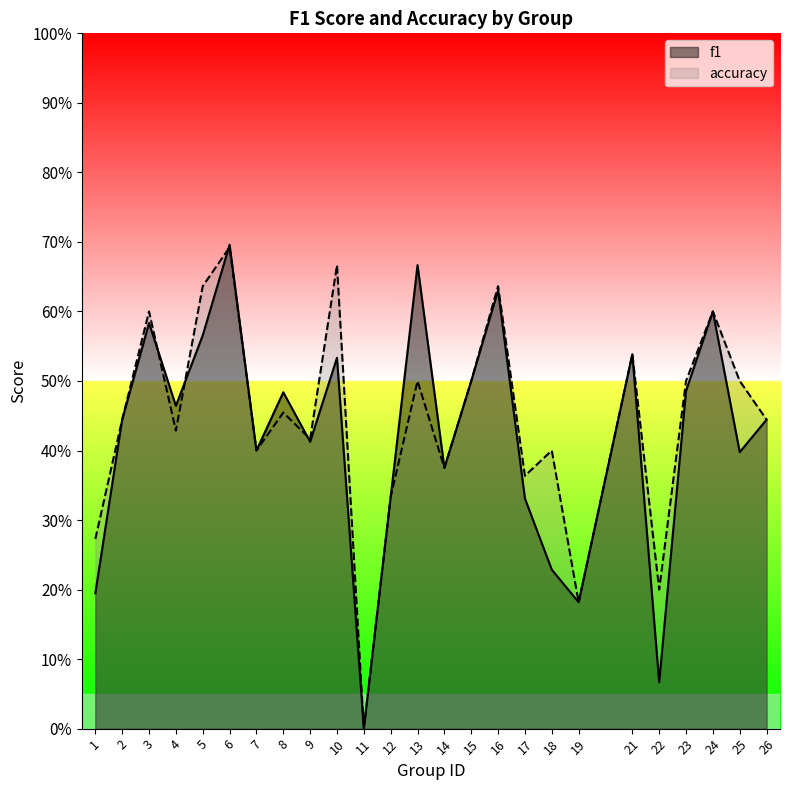

List the labels in order of accuracy value, largest first.

6, 10, 5, 16, 3, 24, 21, 13, 15, 23, 25, 8, 2, 26, 4, 9, 7, 18, 14, 17, 12, 1, 22, 19, 11